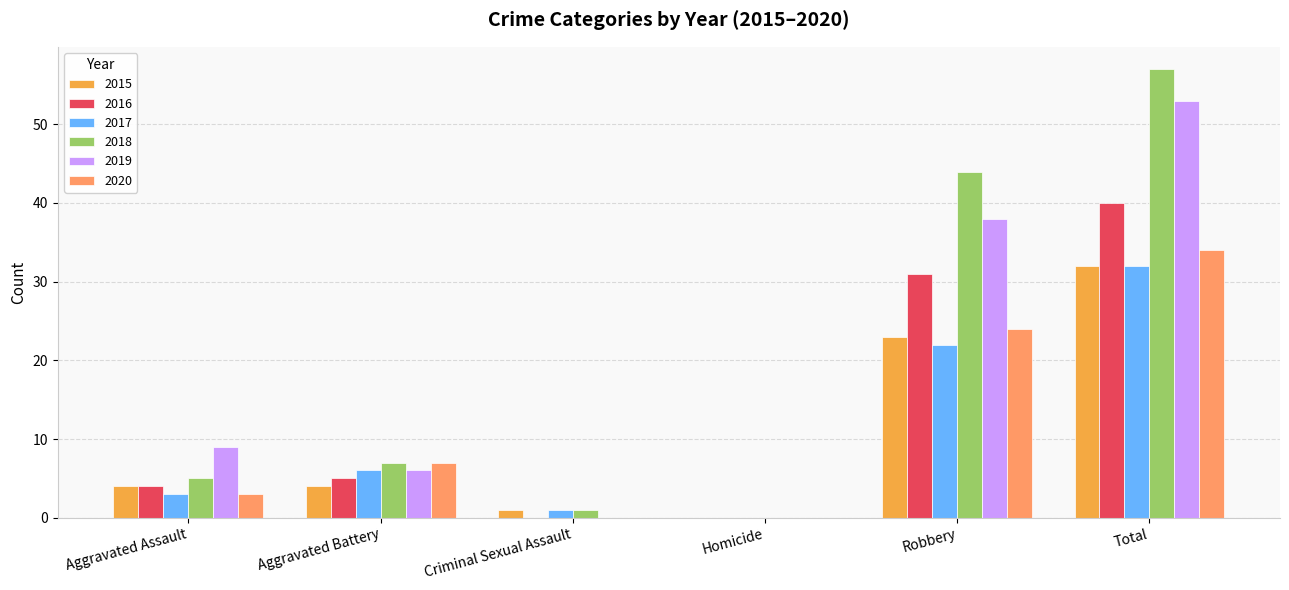

Reading left to right, transcribe all the data shown in this chart.

2015: 4	4	1	0	23	32
2016: 4	5	0	0	31	40
2017: 3	6	1	0	22	32
2018: 5	7	1	0	44	57
2019: 9	6	0	0	38	53
2020: 3	7	0	0	24	34